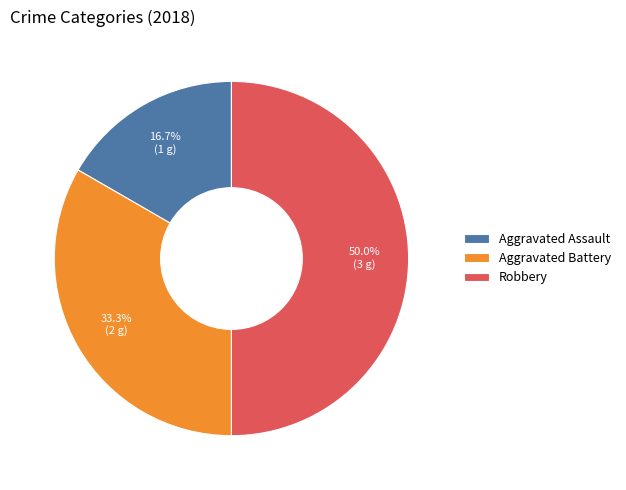

Which category has the smallest portion of the pie?

Aggravated Assault